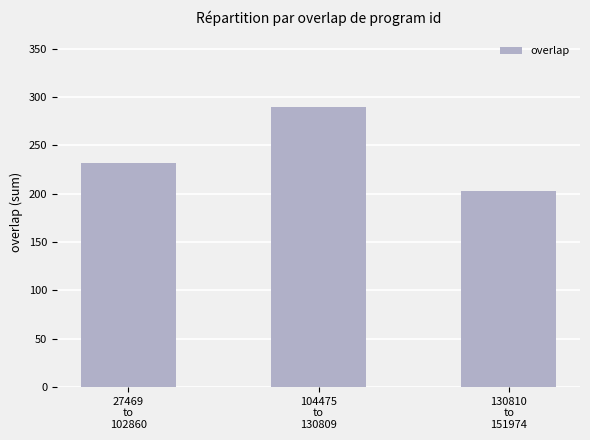

True or false: the data shows 392 at 27469
to
102860.

False